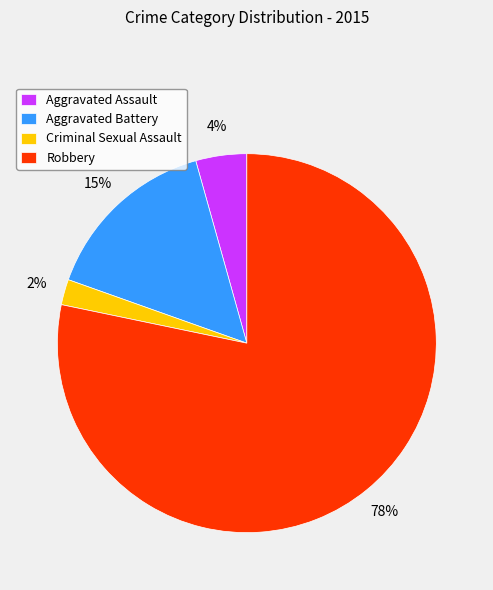

Do Criminal Sexual Assault and Aggravated Assault together represent more than half of the pie?

No